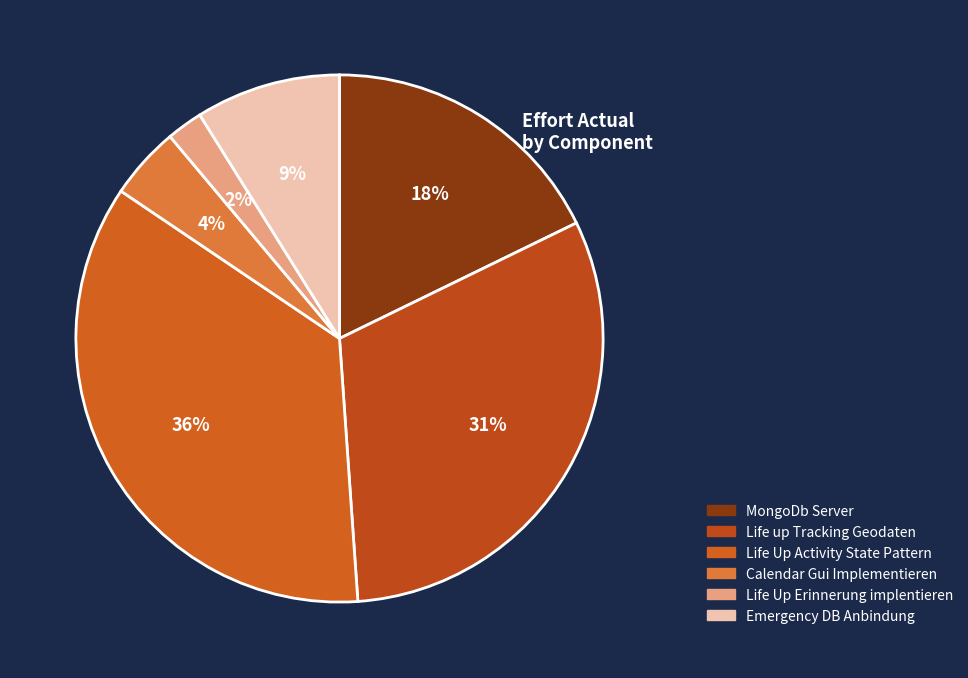

Count the number of slices in the pie.

6